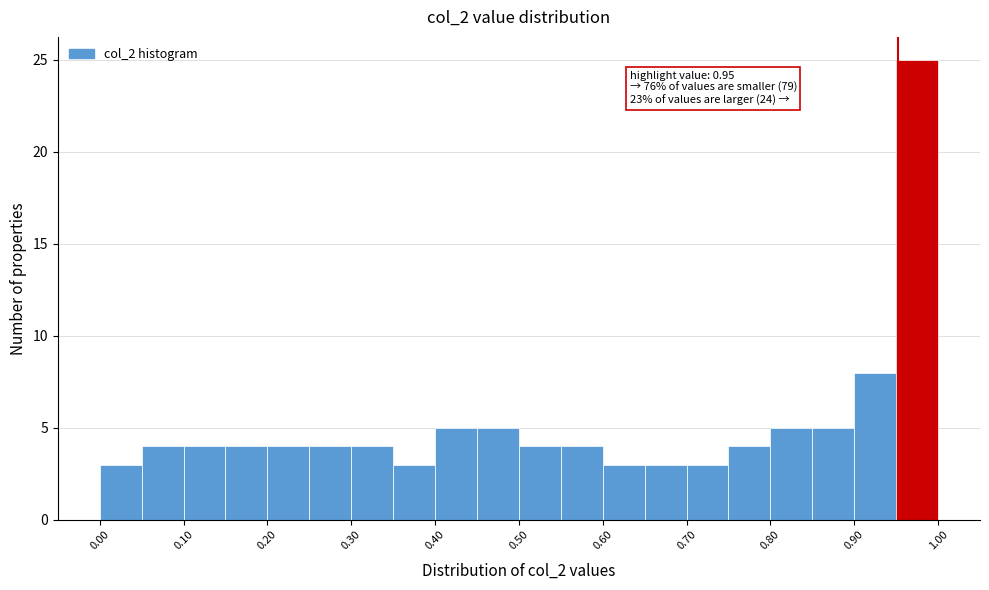

Over which range of the x-axis is the bar tallest?

0.95 to 1.00